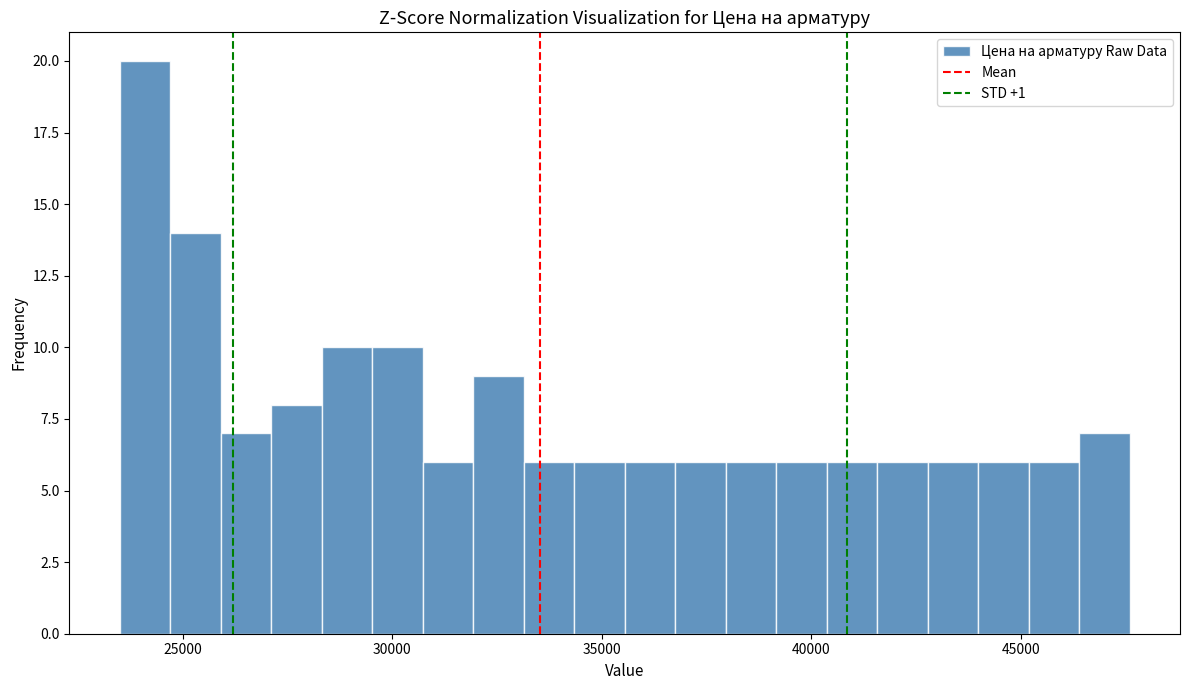

Read against the x-axis, roughly where is the centre of the tallest bar?

24000